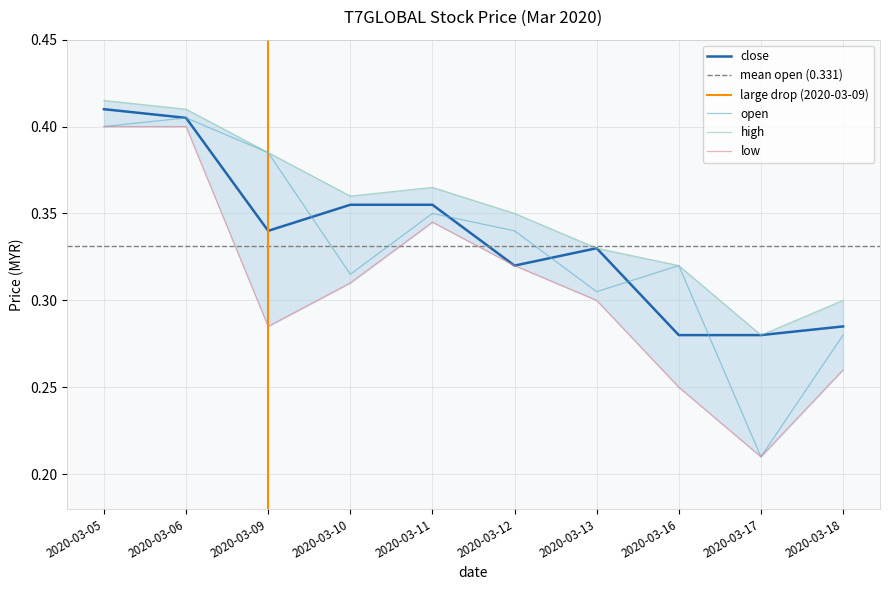

What is the total value across all series at 2020-03-11?

1.4